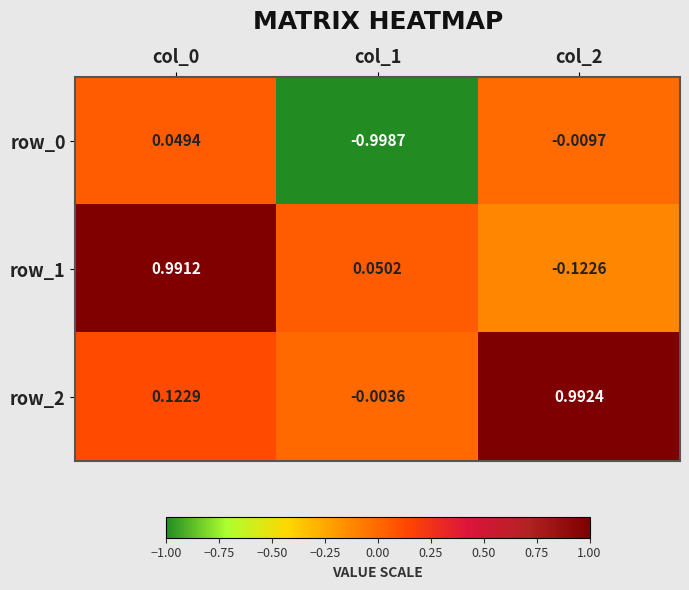

How many positive values does the row_0 series have?

1